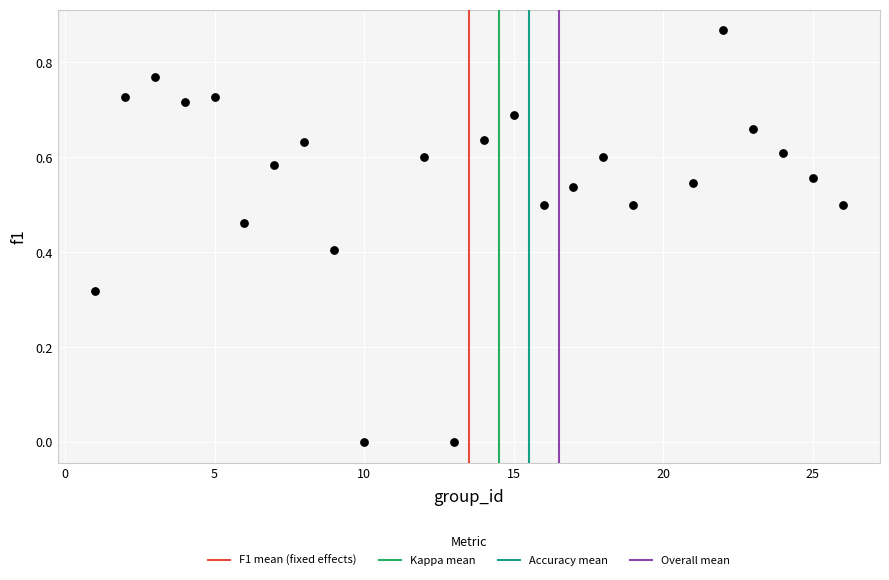

What is the range of X values (max minus min)?

25.0